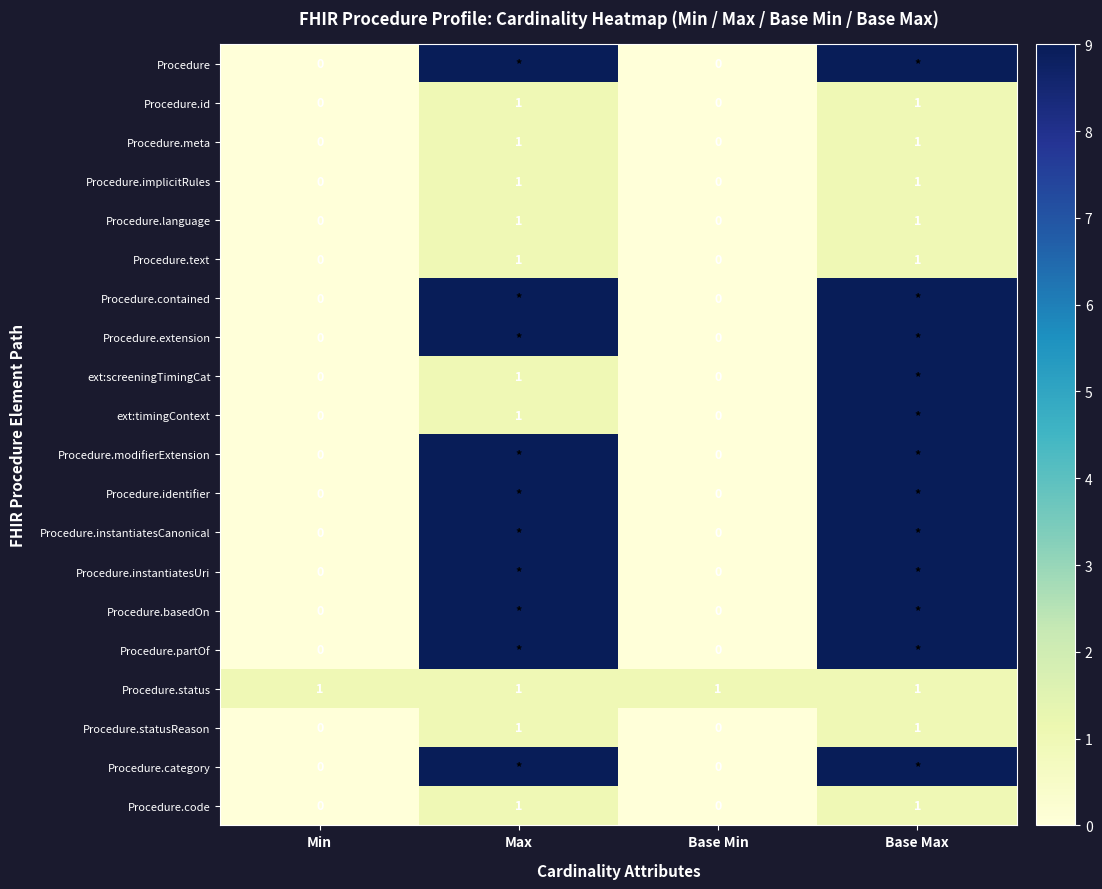

How many values in the Procedure.implicitRules series are below 1?

2